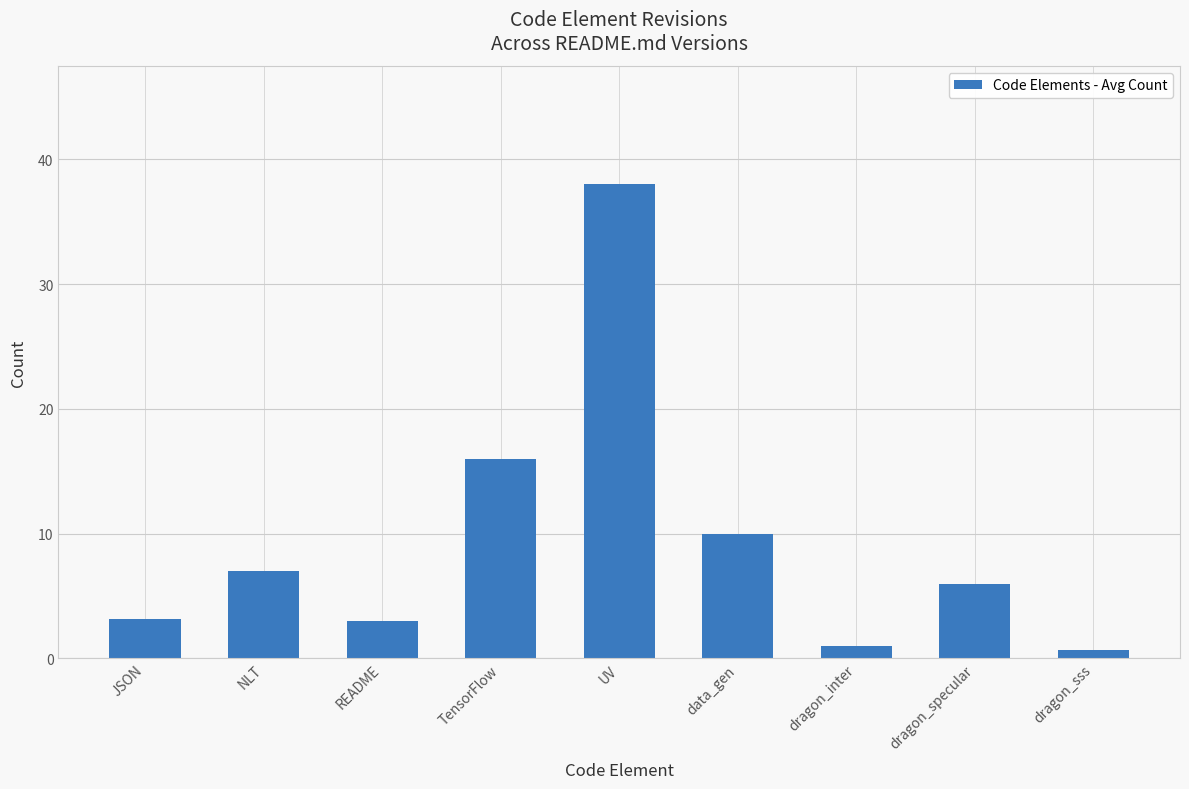

At which label is the value closest to 19?

TensorFlow